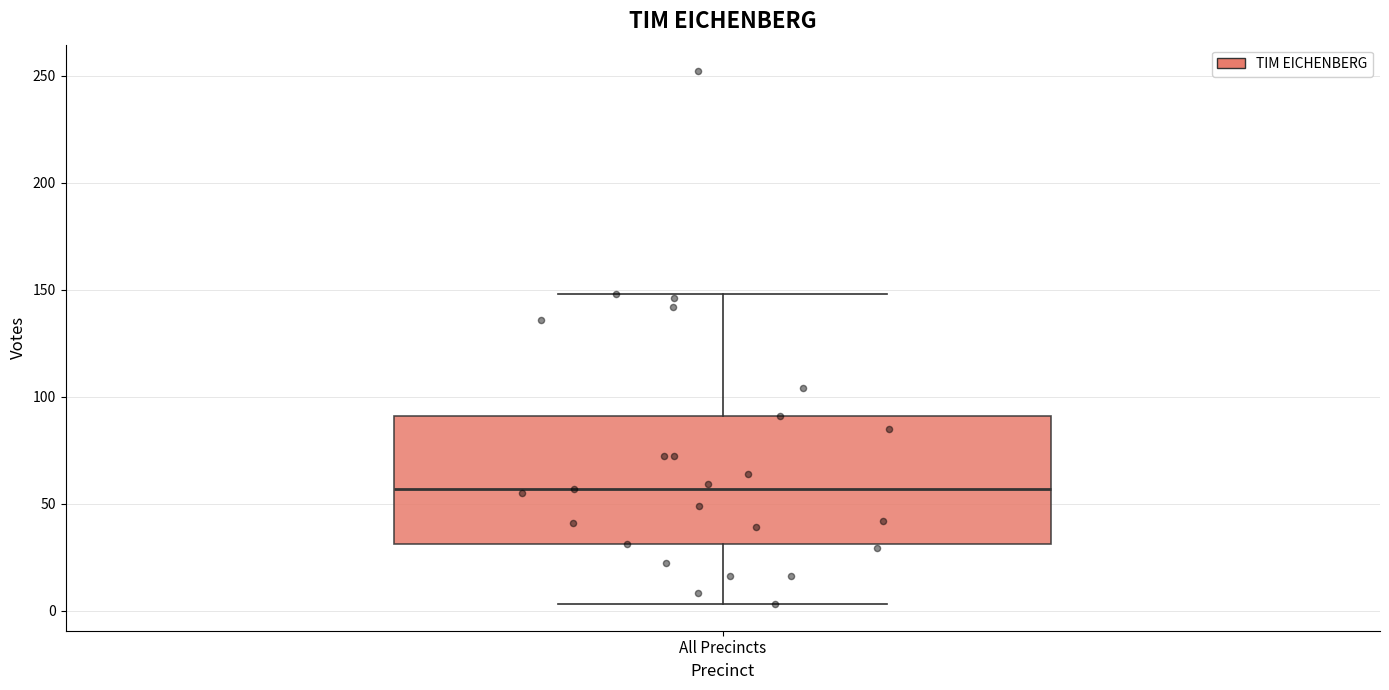

Read this box plot against the y-axis: the position of the median line, the range covered by the box, and the ends of both whiskers. The values are not printed on the chart, so give them approximately, as read against the axis.

median 55, box 30 to 90, whiskers 5 to 150